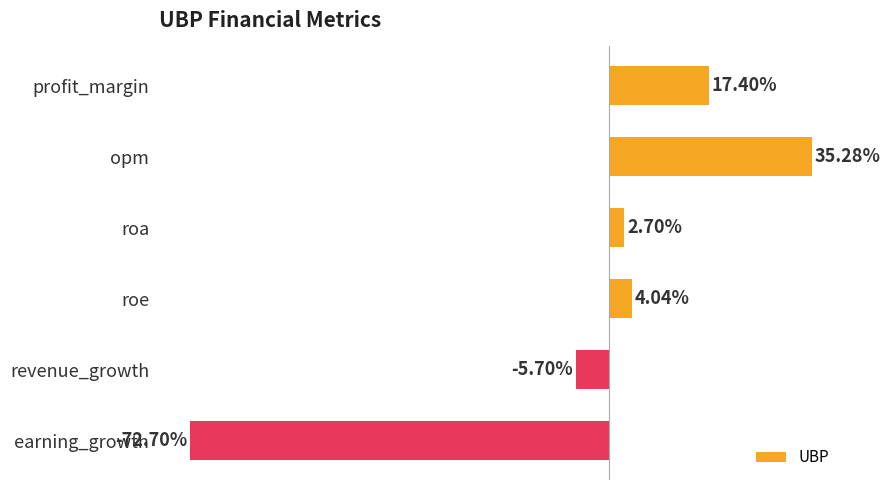

List the labels in order of value, largest first.

opm, profit_margin, roe, roa, revenue_growth, earning_growth